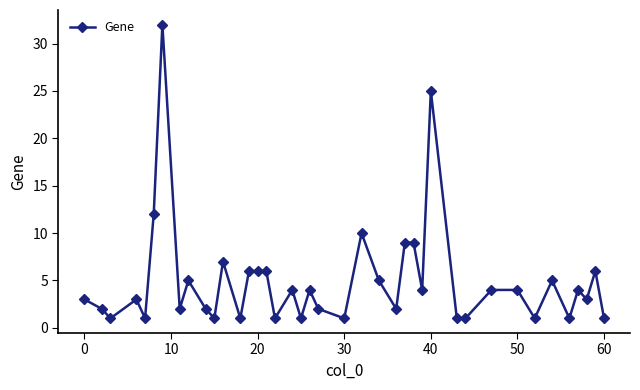

What is the sum of all values?

198